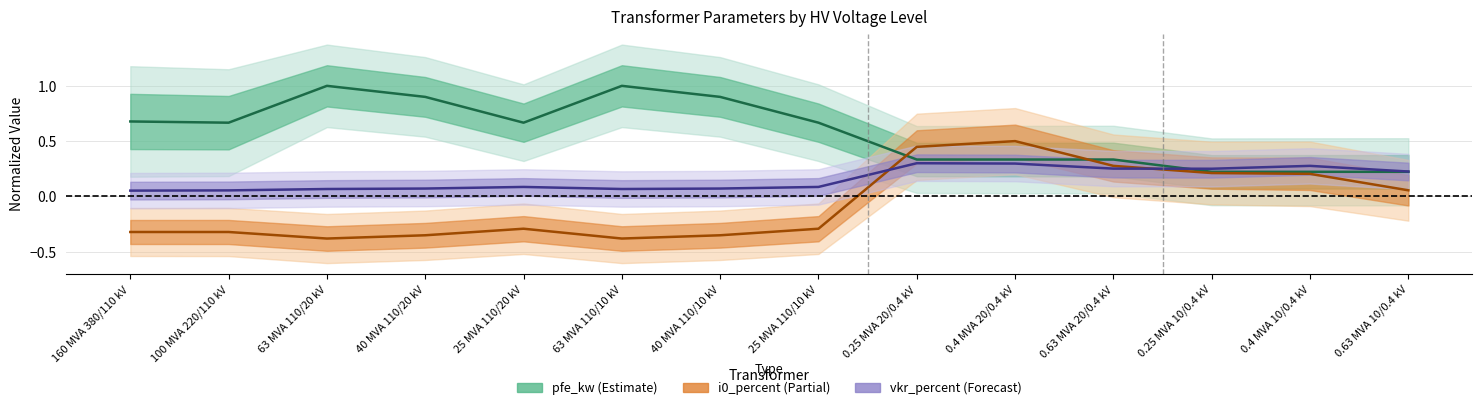

List the series in order of their overall mean, highest first.

pfe_kw (norm), vkr_percent (norm), i0_percent (norm)